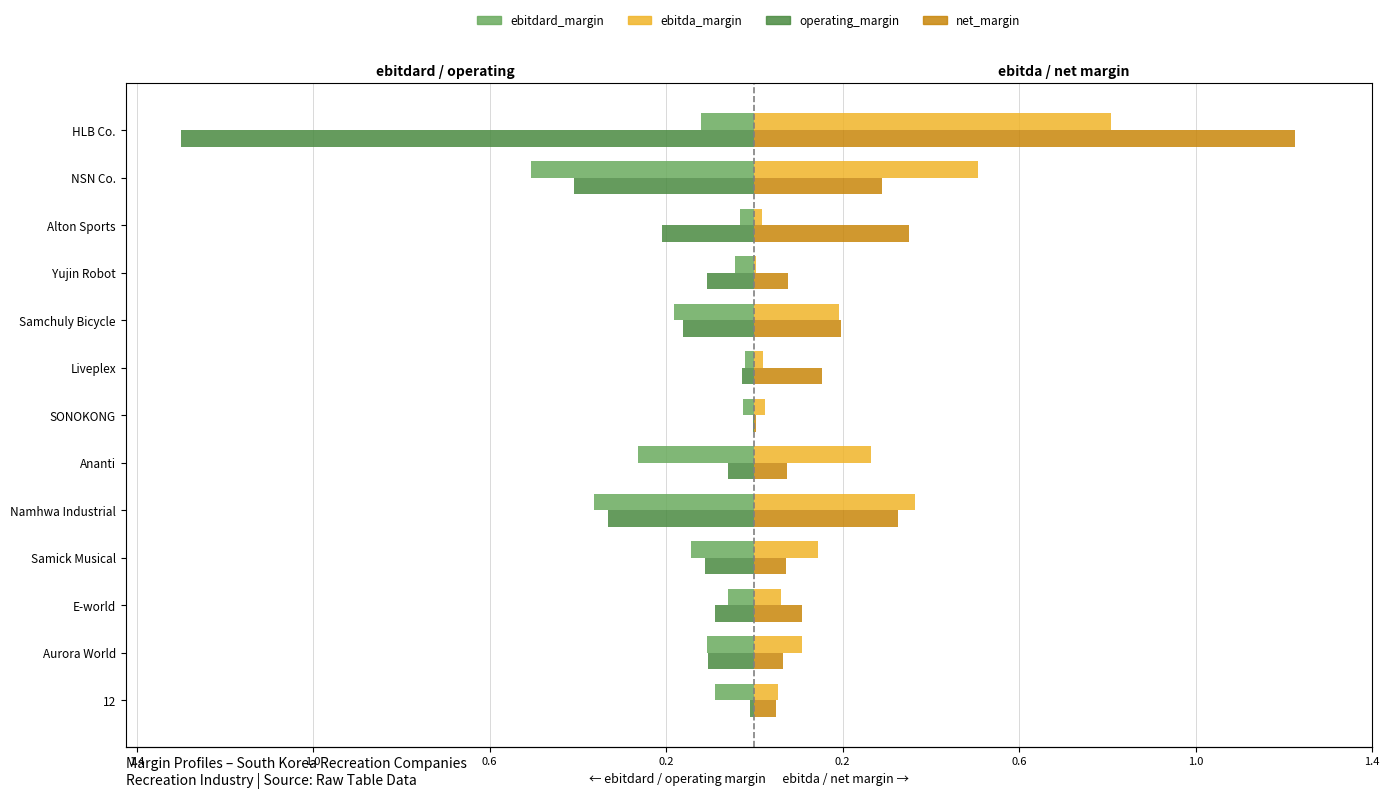

What are all the series names shown in the legend?

ebitdard_margin, operating_margin, ebitda_margin, net_margin